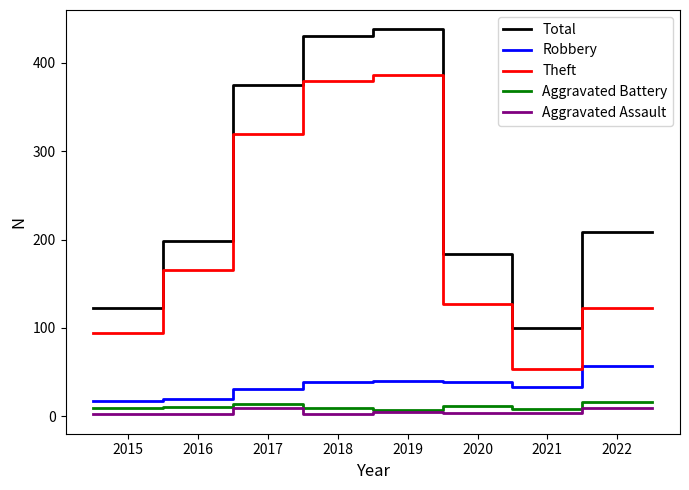

Which series has the largest total across all categories?

Total